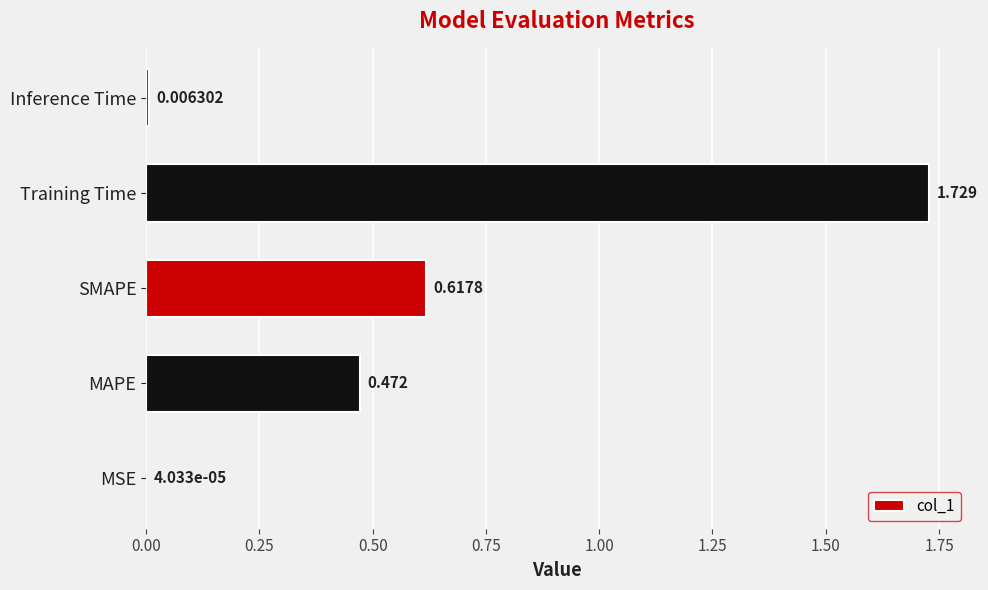

Which label corresponds to the largest value in the chart?

Training Time